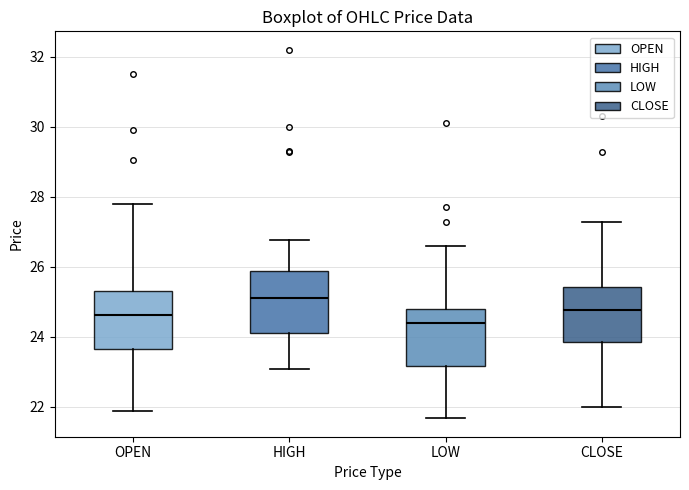

Reading left to right, read every box against the y-axis: the position of its median line, the range the box covers, and the ends of its whiskers. The values are not printed on the chart, so give them approximately, as read against the axis.

OPEN: median 24.6, box 23.6 to 25.4, whiskers 21.8 to 27.8
HIGH: median 25.2, box 24.2 to 25.8, whiskers 23.0 to 26.8
LOW: median 24.4, box 23.2 to 24.8, whiskers 21.6 to 26.6
CLOSE: median 24.8, box 23.8 to 25.4, whiskers 22.0 to 27.2